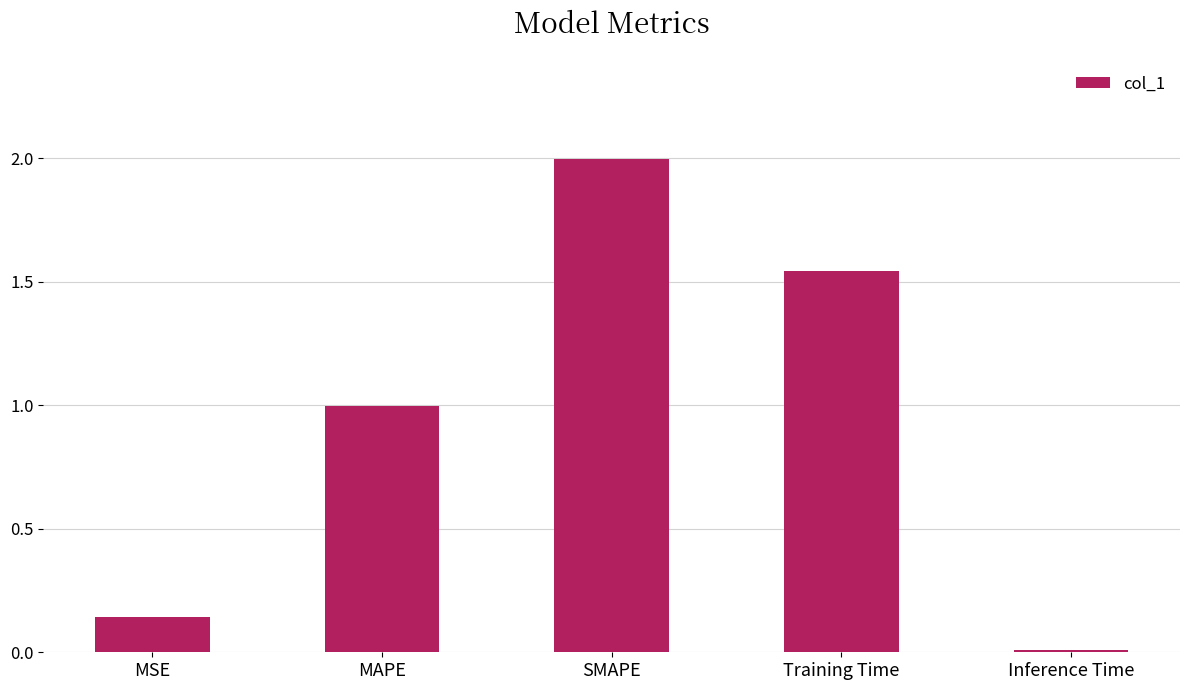

The value at SMAPE is 2.0. True or false?

True